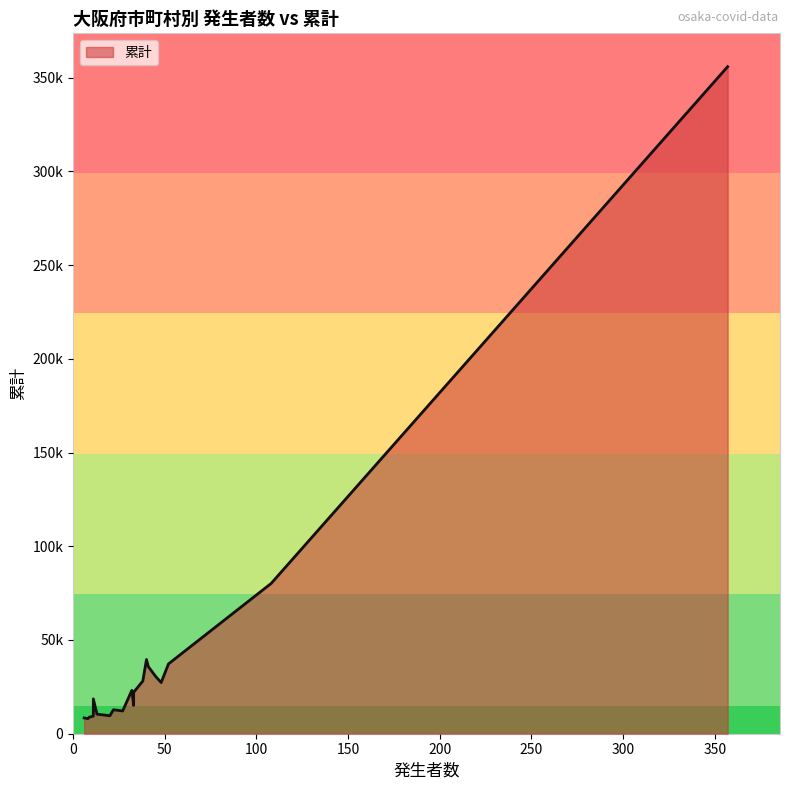

Is it true that the value at 9 is 4263?

False